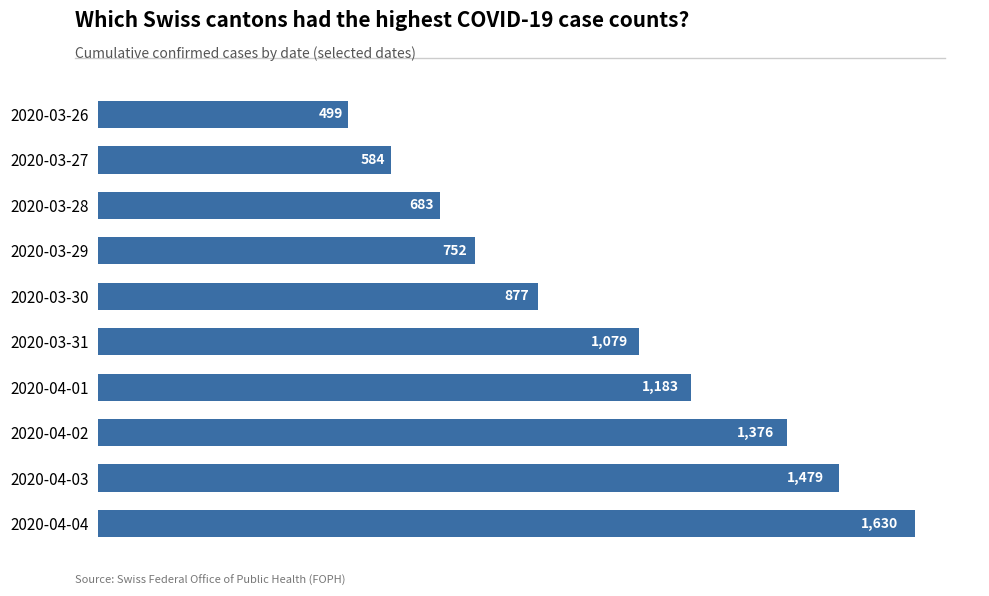

Reading top to bottom, extract all data points from this chart.

499	584	683	752	877	1079	1183	1376	1479	1630